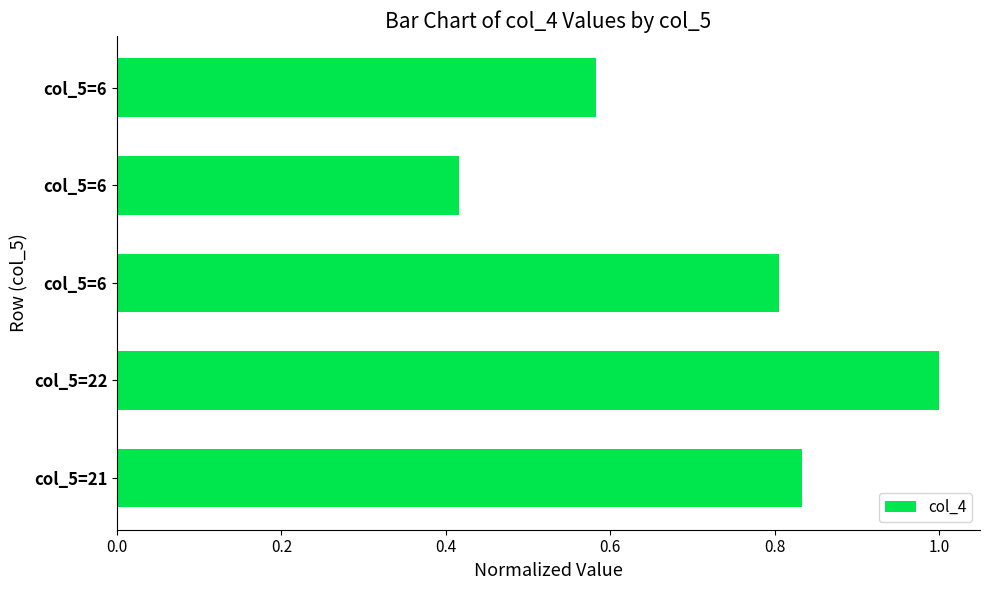

Are the bars horizontal?

Yes